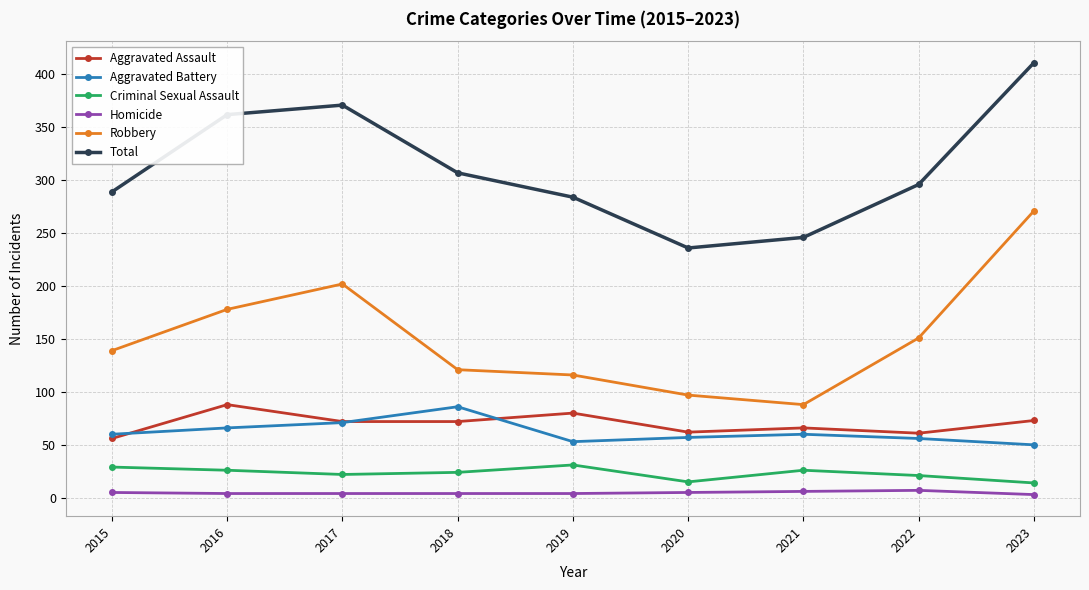

What is the value of the Aggravated Battery point at the 8th from the left?

56